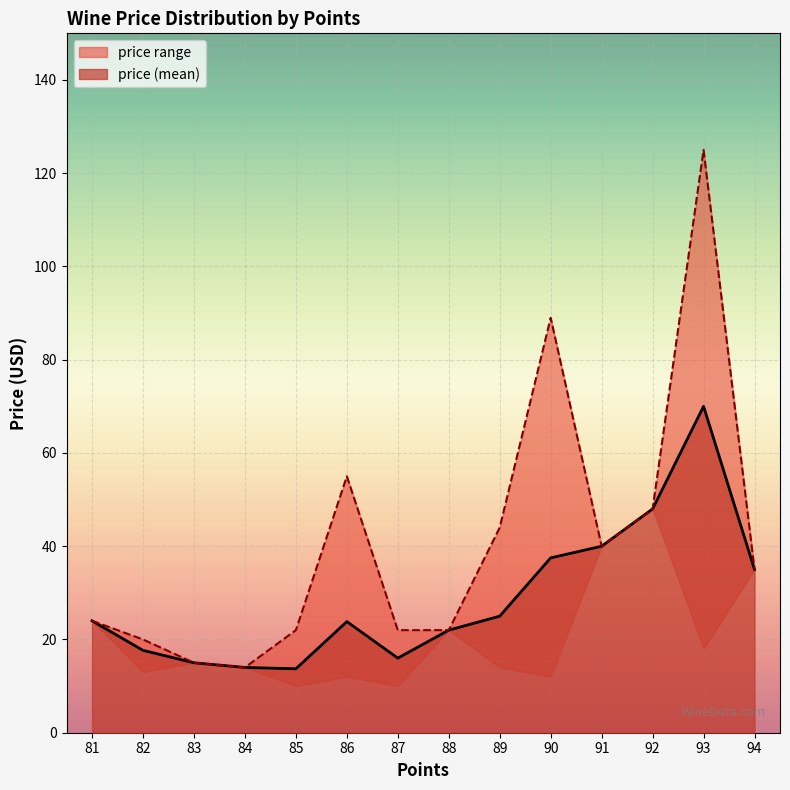

What is the highest value of the price (mean) series?

70.0